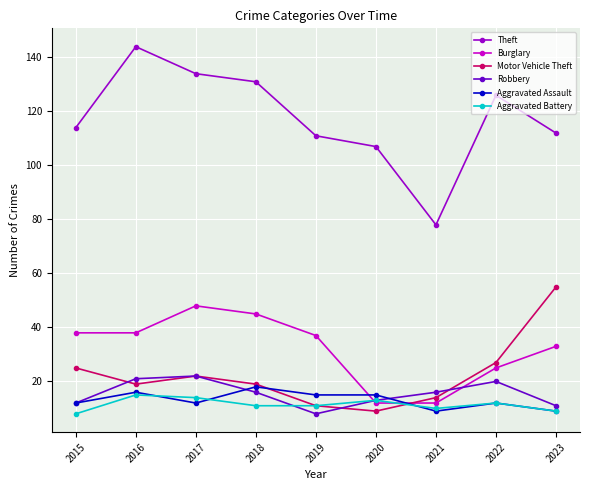

Which series has the largest range (max minus min)?

Theft